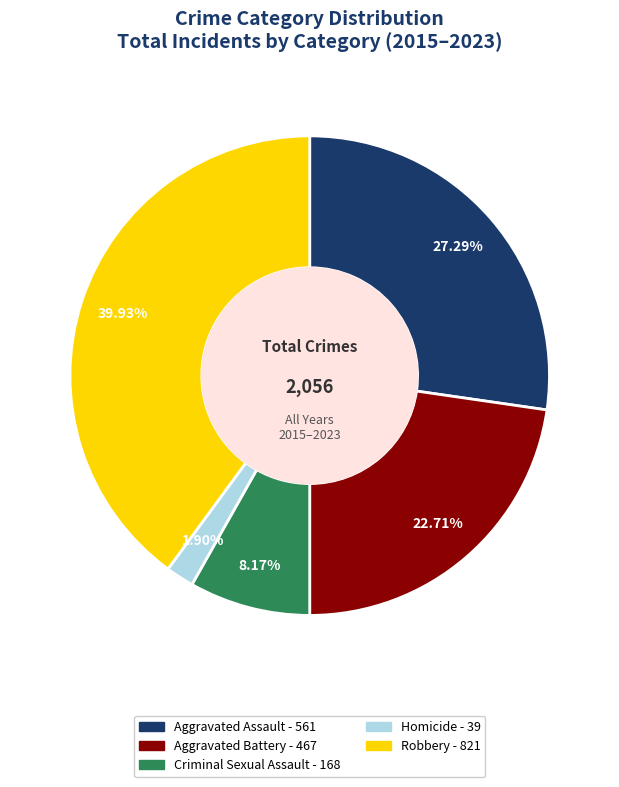

Which has a higher value, Criminal Sexual Assault or Aggravated Assault?

Aggravated Assault